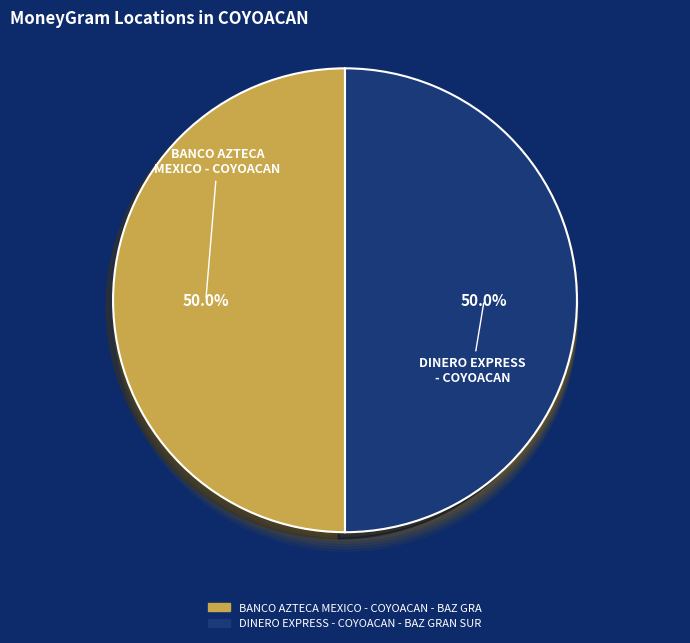

What portion of the pie excludes BANCO AZTECA MEXICO - COYOACAN - BAZ GRA?

50.0%